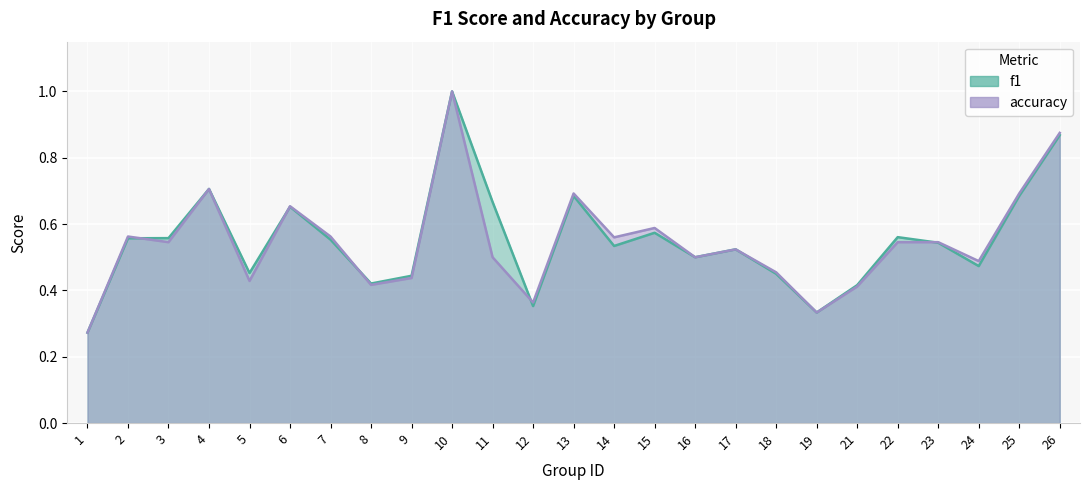

Between 8 and 26, which is larger?

26